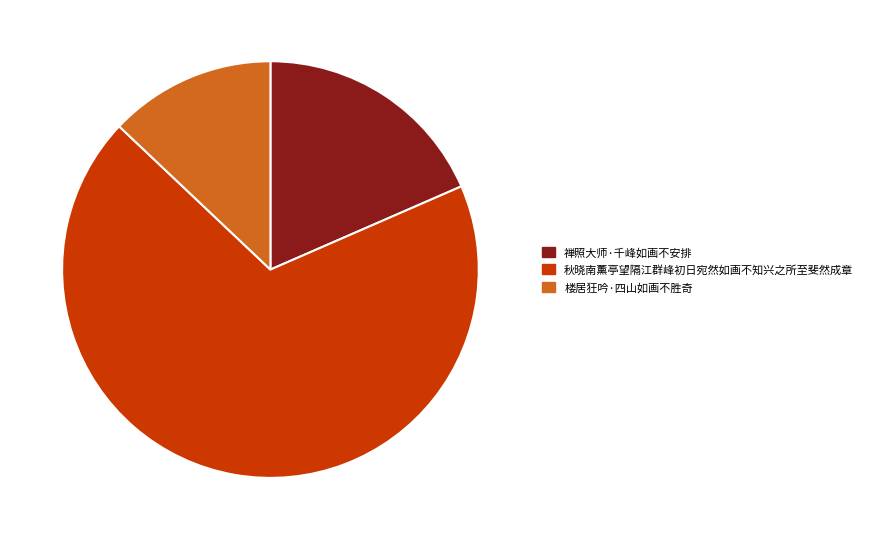

Is there a majority slice in this chart?

Yes